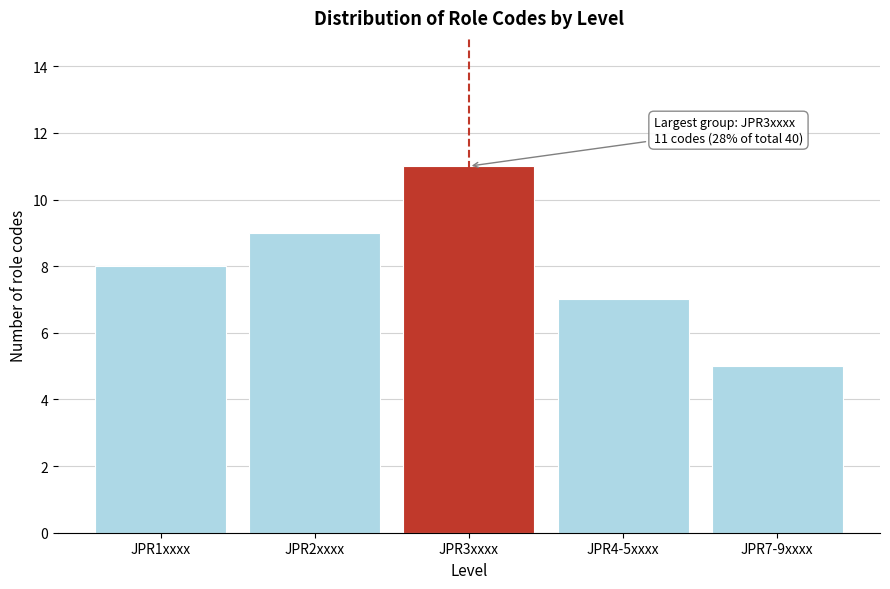

Reading left to right, list all the values displayed in this chart.

JPR1xxxx=8	JPR2xxxx=9	JPR3xxxx=11	JPR4-5xxxx=7	JPR7-9xxxx=5